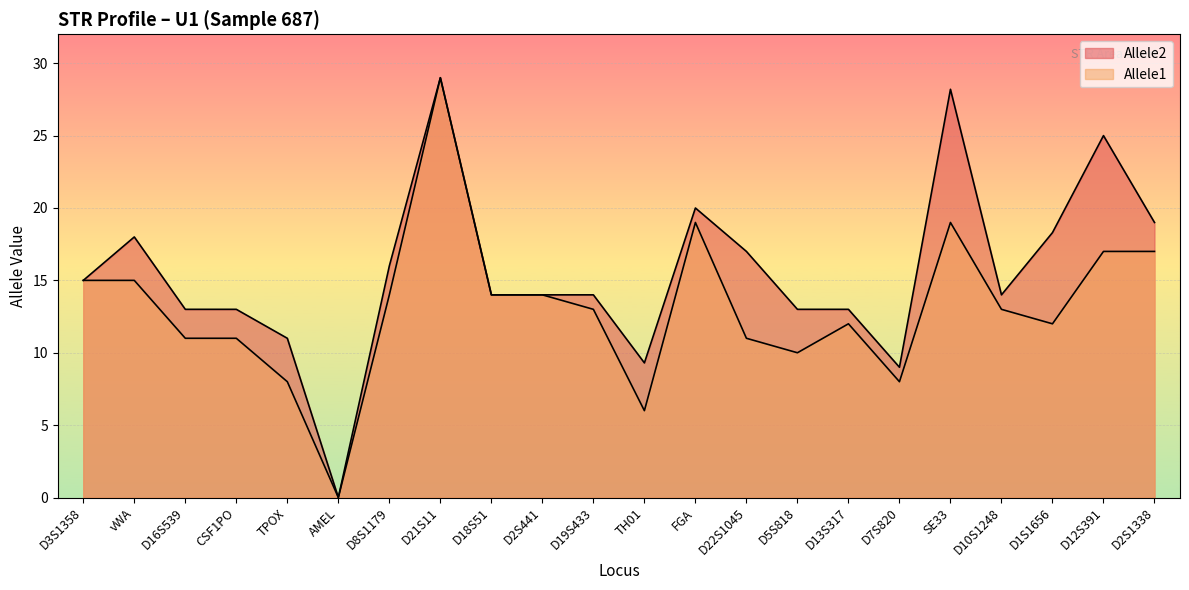

What is the value of the Allele2 point at the 18th from the left?

28.2